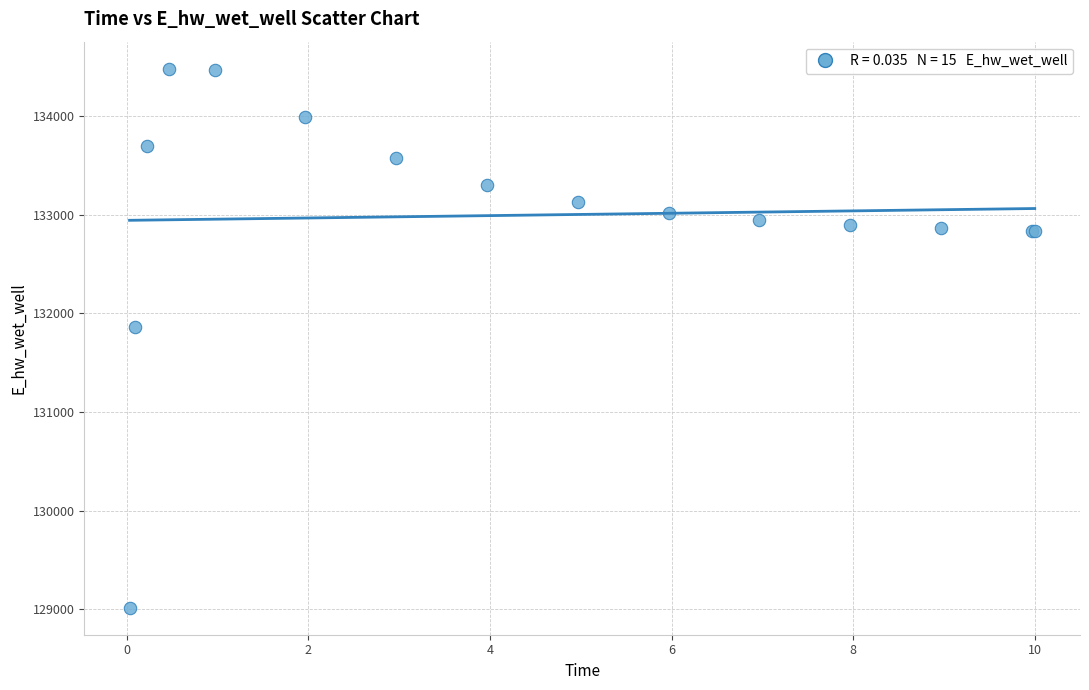

What Y value in the scatter plot is closest to 131748?

131866.7